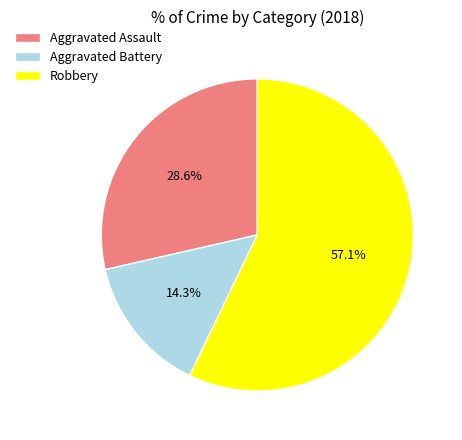

Is Aggravated Battery the majority of the pie?

No